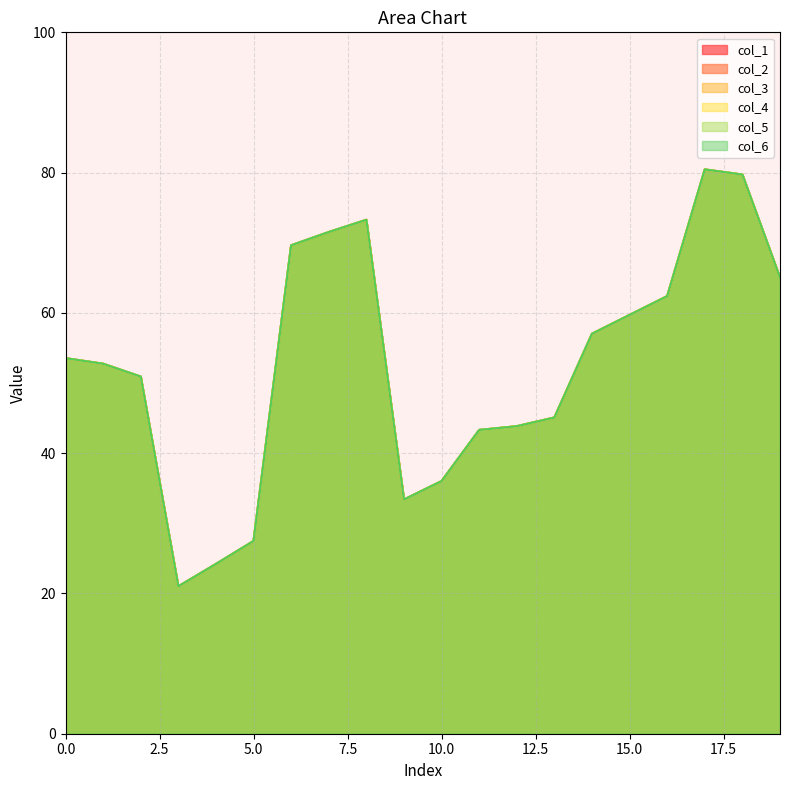

Does the chart have visible grid lines?

Yes